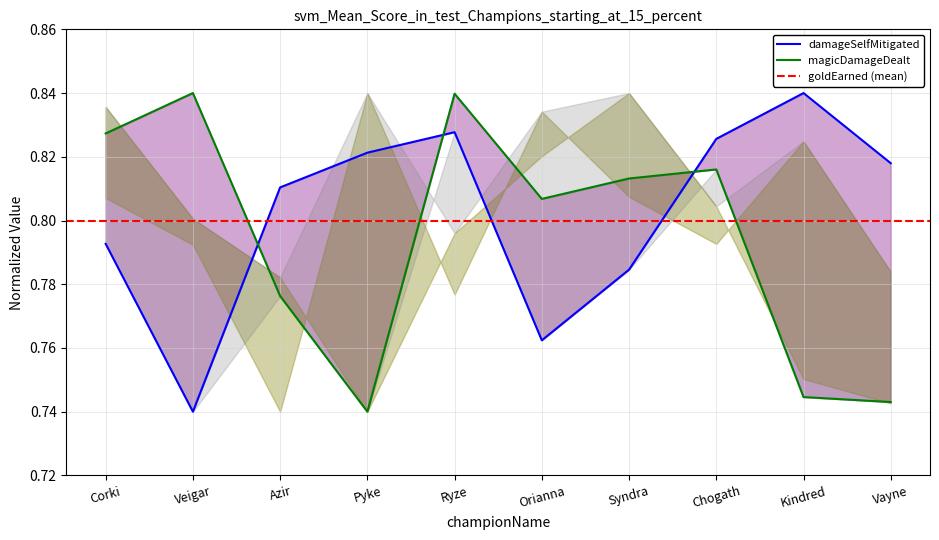

Reading left to right, list all the values displayed in this chart.

damageSelfMitigated: Corki=0.8	Veigar=0.7	Azir=0.8	Pyke=0.8	Ryze=0.8	Orianna=0.8	Syndra=0.8	Chogath=0.8	Kindred=0.8	Vayne=0.8
magicDamageDealt: Corki=0.8	Veigar=0.8	Azir=0.8	Pyke=0.7	Ryze=0.8	Orianna=0.8	Syndra=0.8	Chogath=0.8	Kindred=0.7	Vayne=0.7